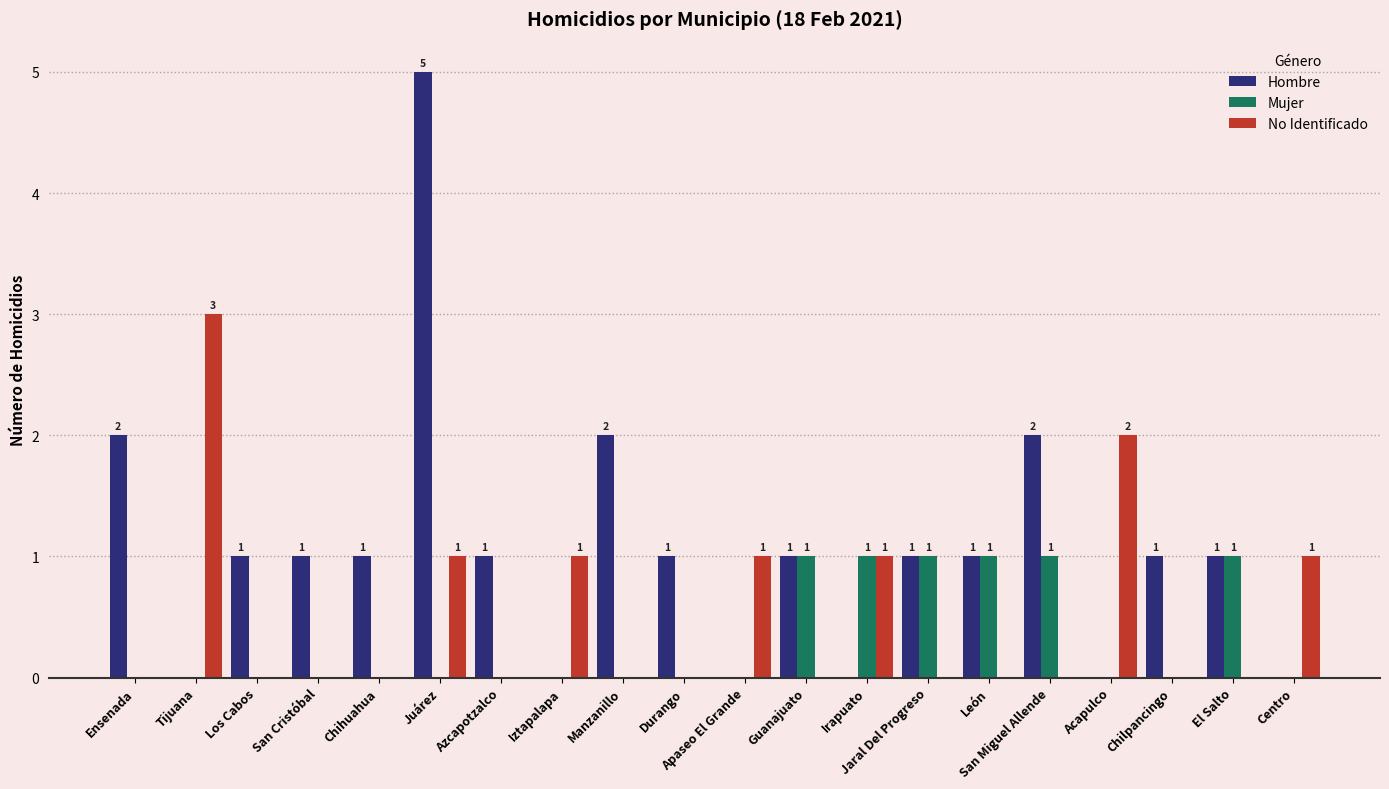

What is the sum of all Mujer values?

6